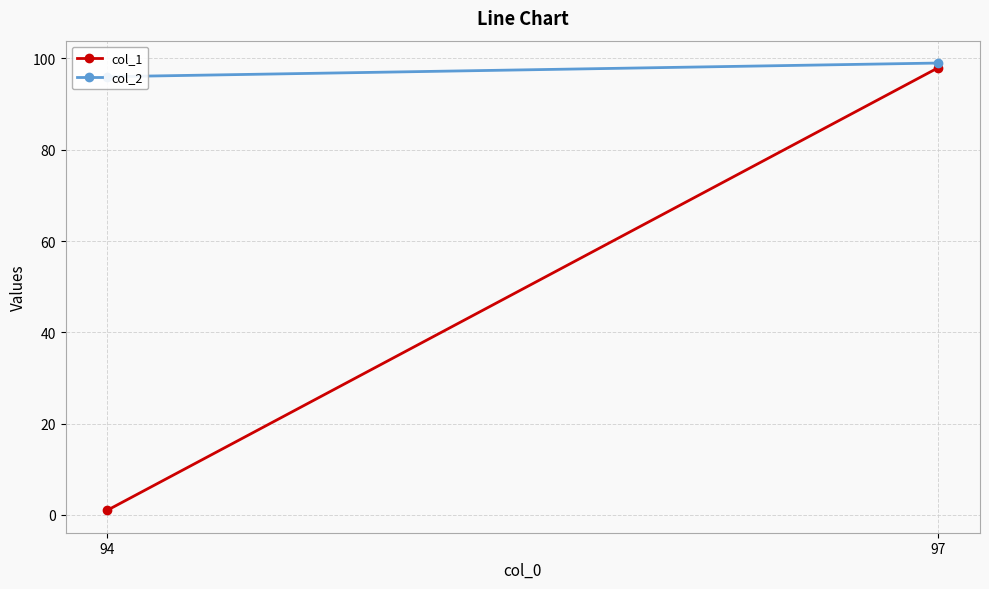

What is the total value across all series at 94?

97